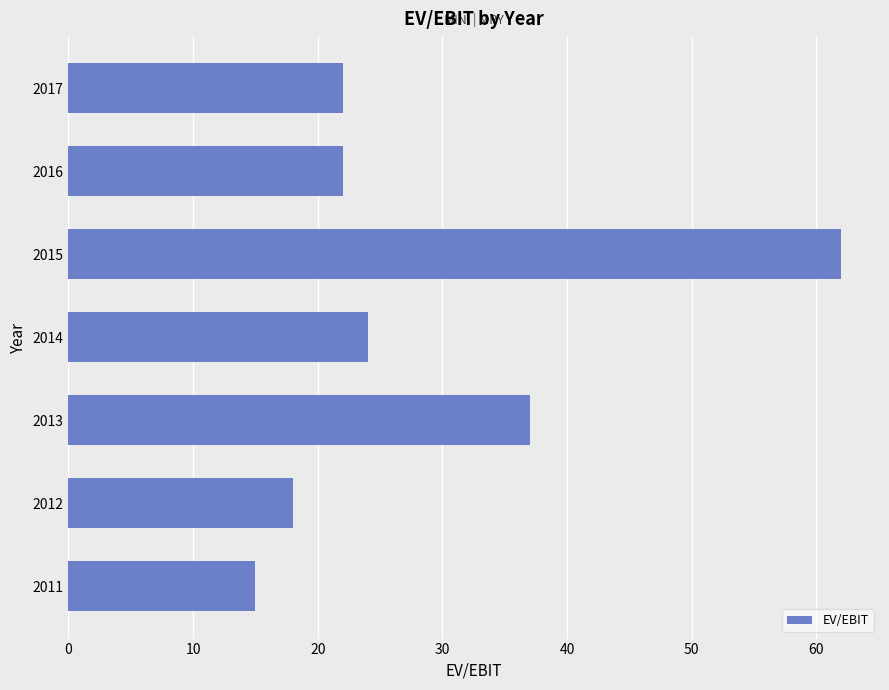

Are the bars horizontal?

Yes